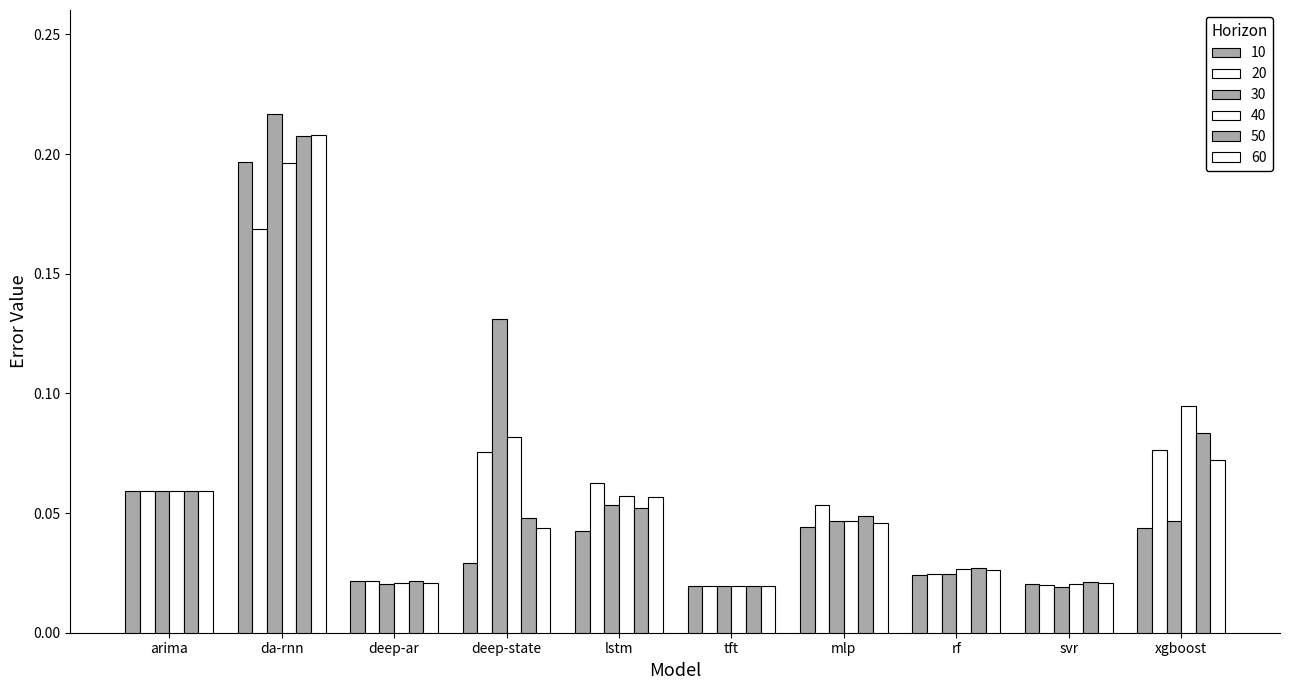

How many groups of bars are there?

10